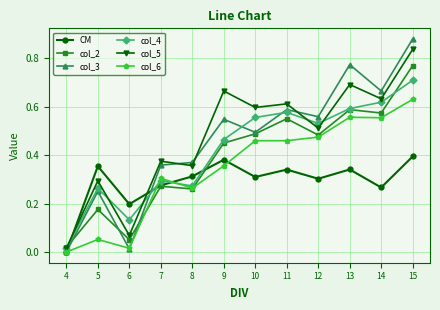

At 15, list the series in order from largest to smallest.

col_3, col_5, col_2, col_4, col_6, CM